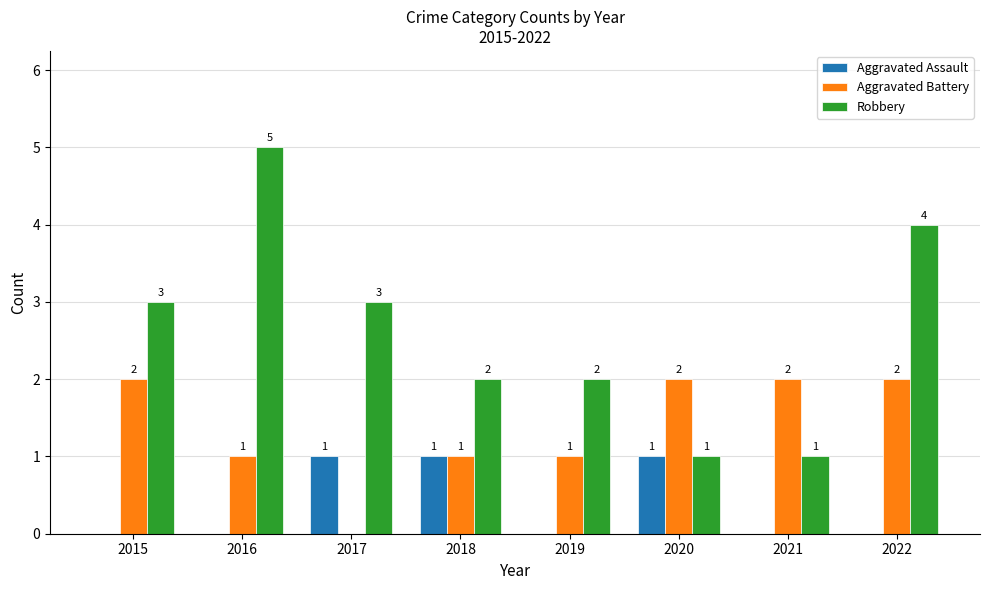

What is the total value across all series at 2018?

4